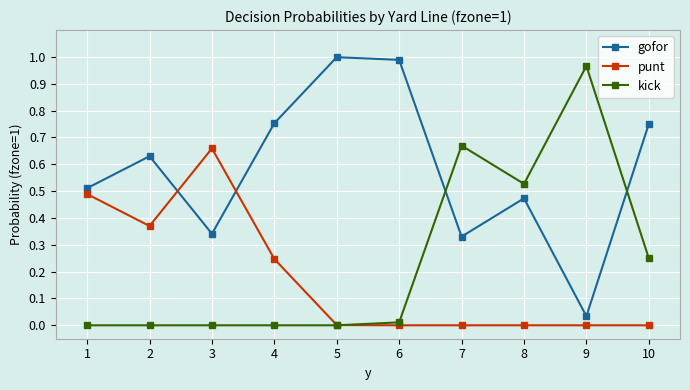

Rank the series by their average value, from highest to lowest.

gofor, kick, punt